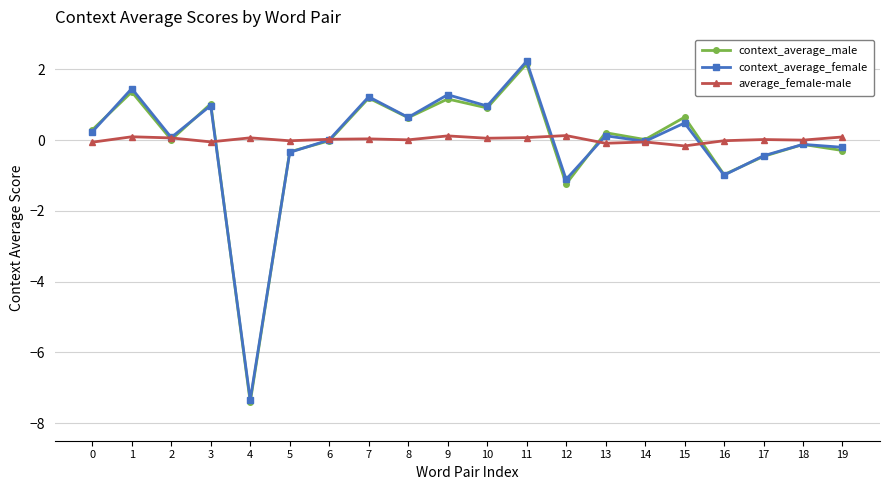

In context_average_male, how many points are higher than both neighbors (excluding endpoints)?

8